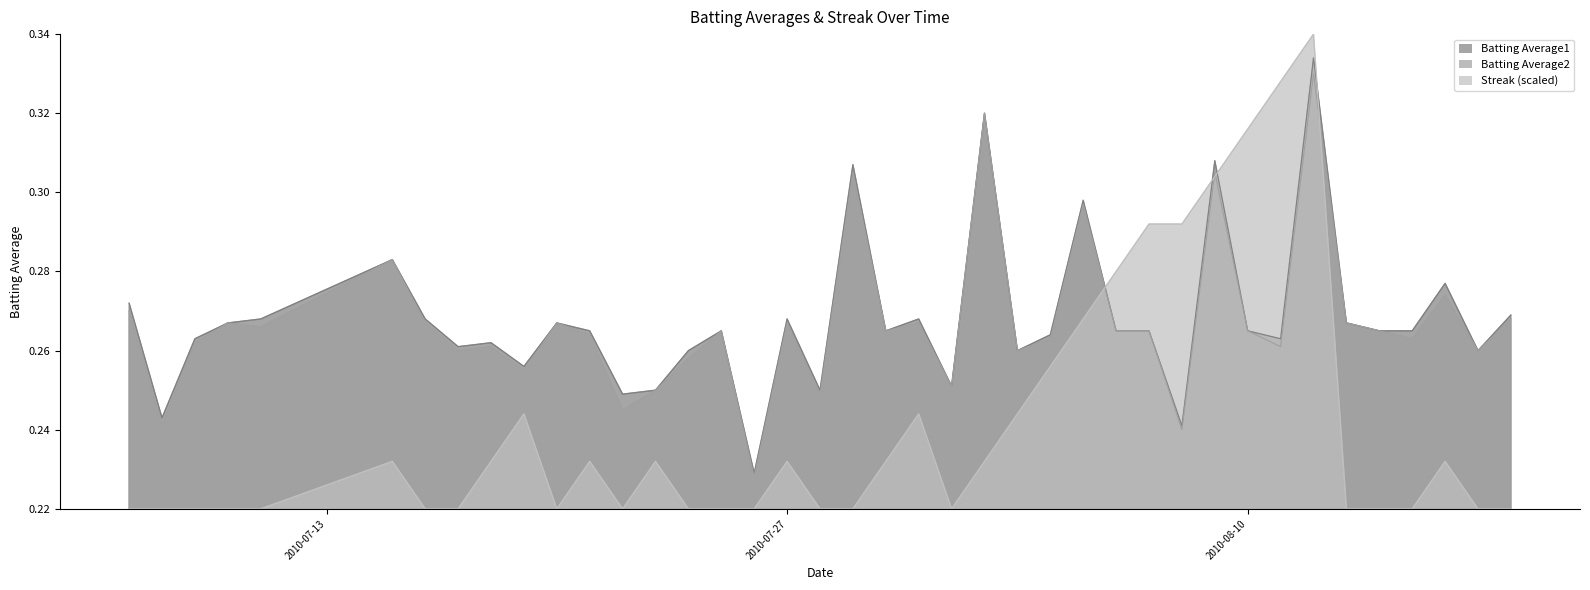

What is the approximate value of Batting Average1 at 2010-08-14?

0.3